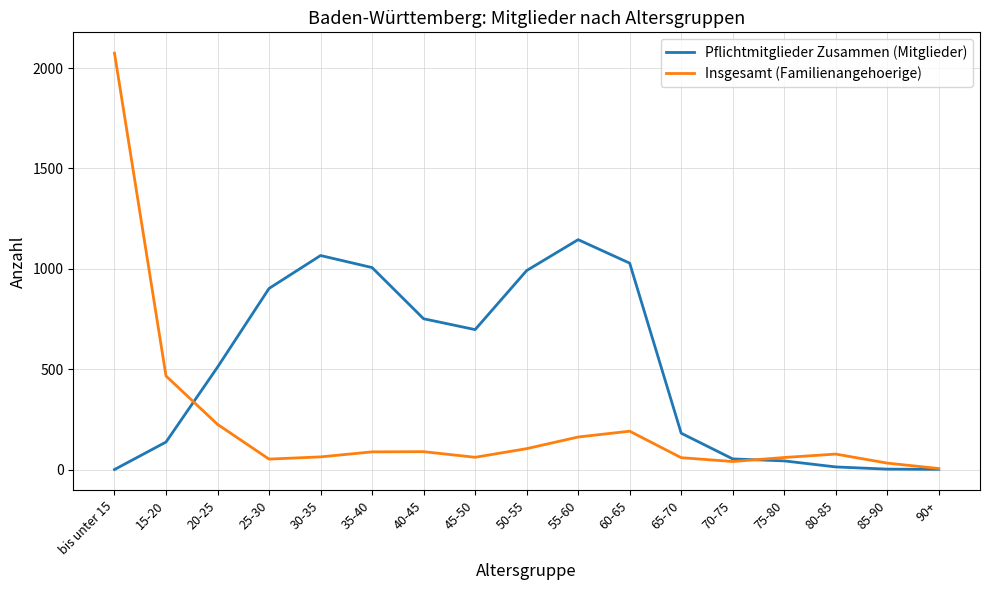

Which series has the widest spread of values?

Insgesamt (Familienangehoerige)